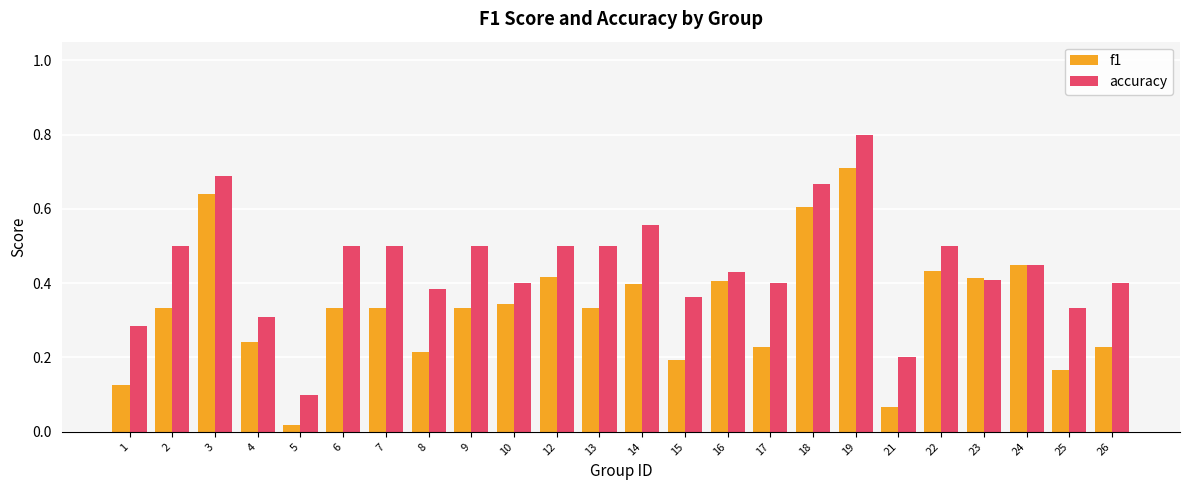

Which label corresponds to the smallest value in the chart?

5